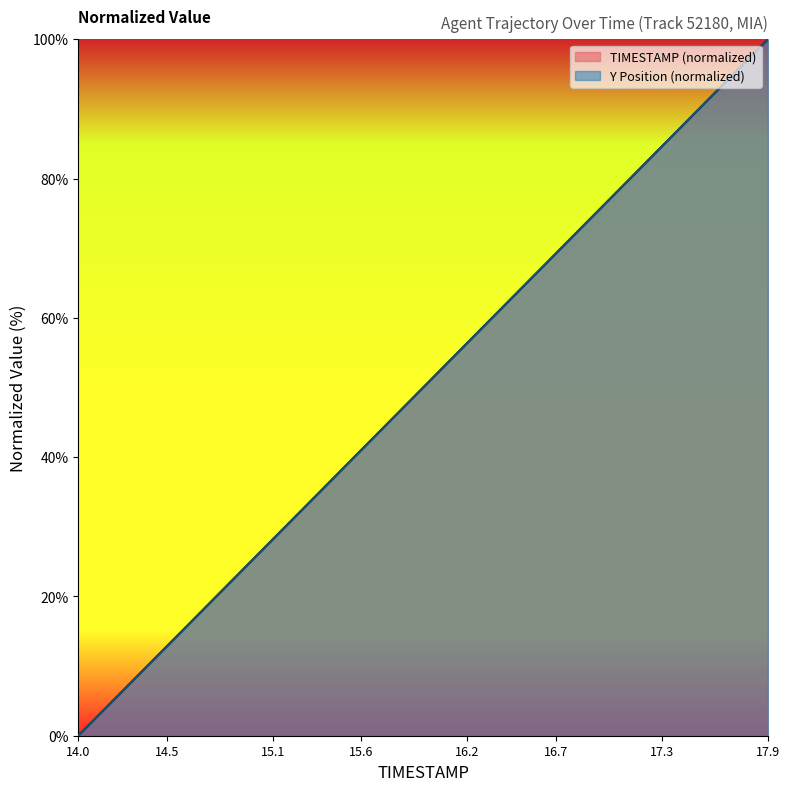

Rank the series by their maximum value, from highest to lowest.

TIMESTAMP, Y